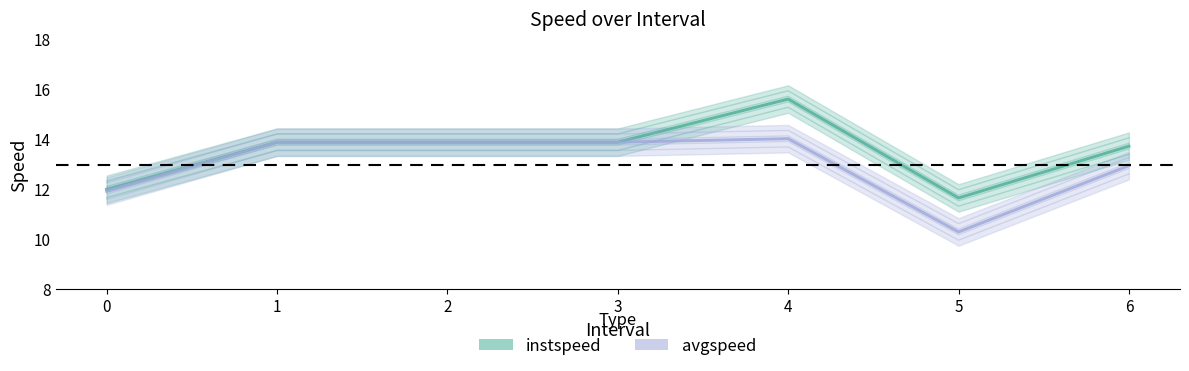

The avgspeed series shows 13.9 at 3. True or false?

True